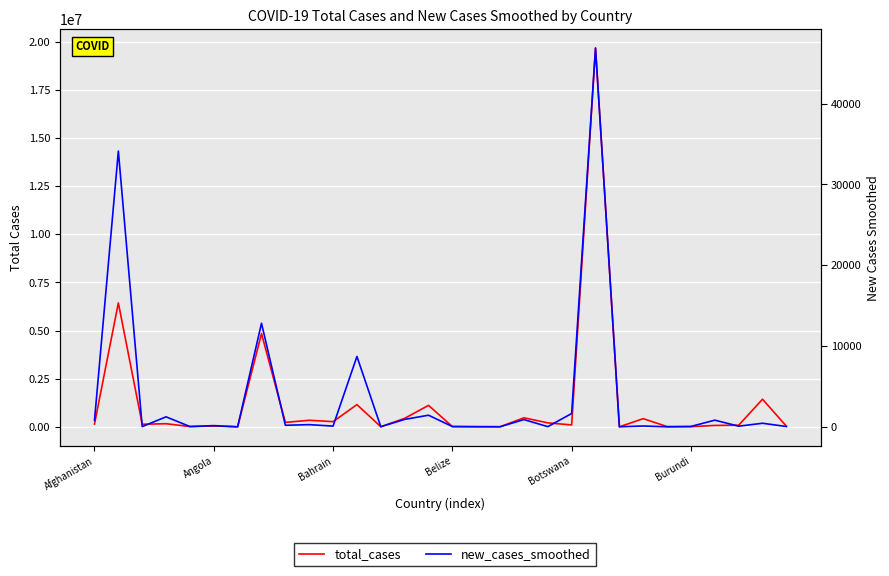

True or false: total_cases has more than 2 interior local peaks.

True